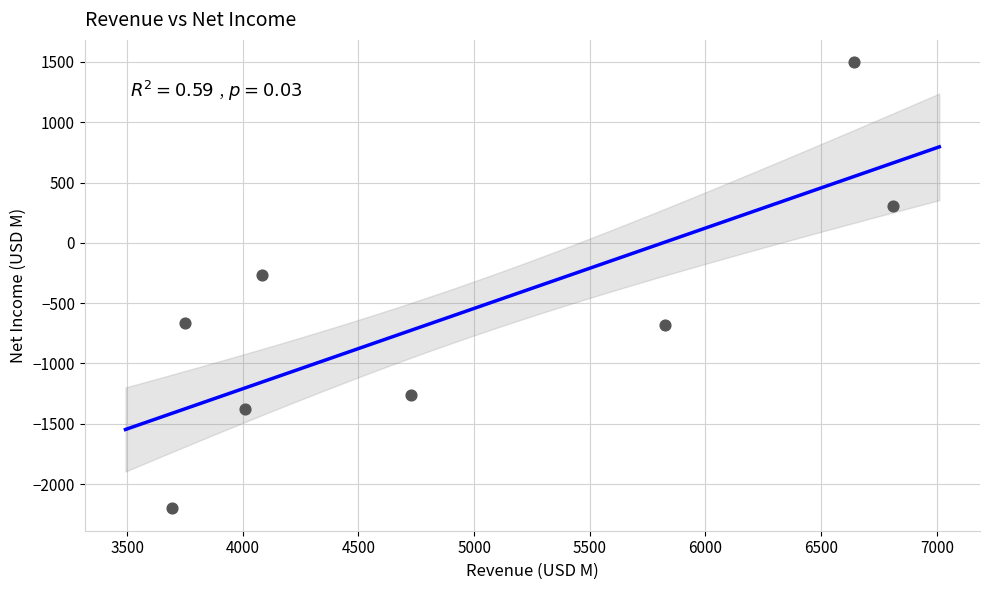

What is the range of X values (max minus min)?

3118